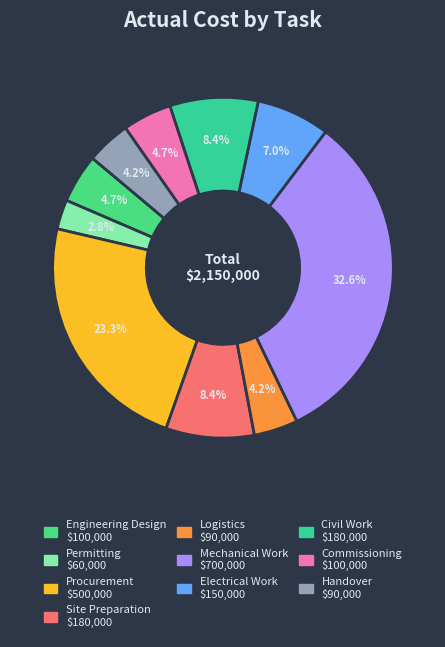

What percentage is NOT represented by Mechanical Work?

67.4%